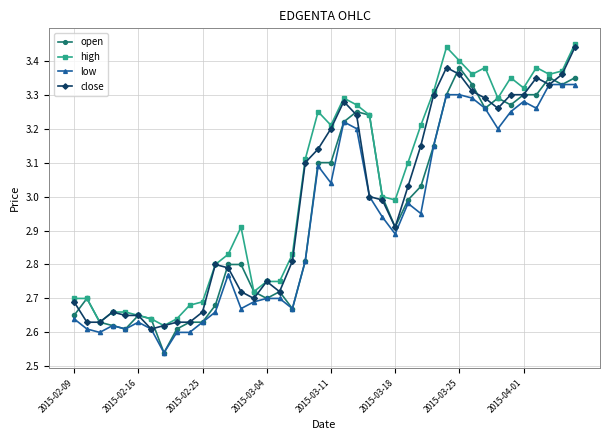

At how many categories does at least one series exceed 2?

40